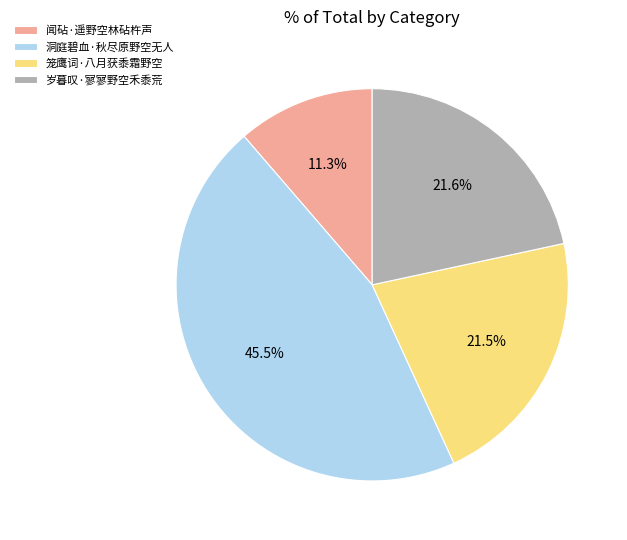

How many slices are in this pie chart?

4